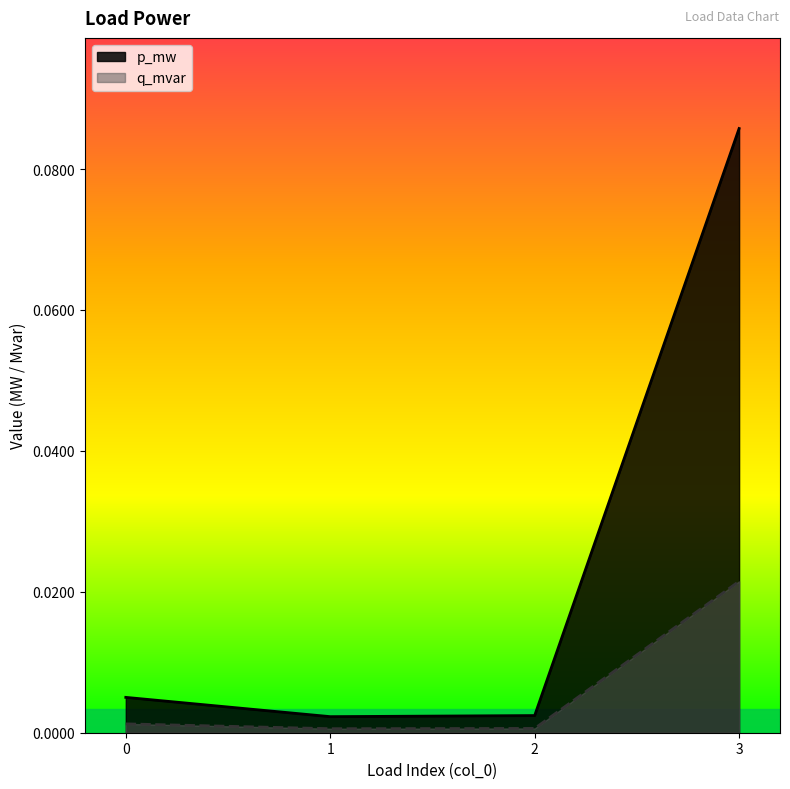

Which category has the highest value across all series?

3